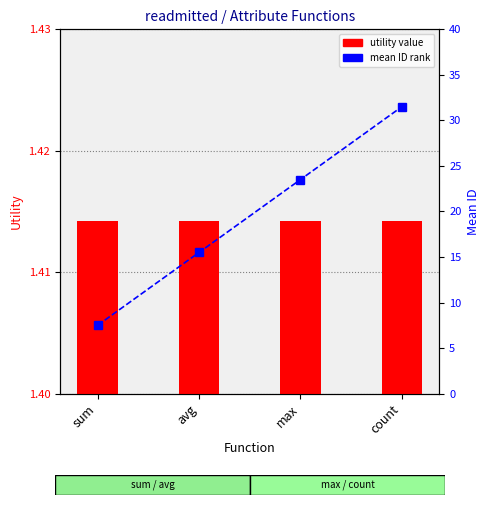

At which label is utility value closest to 1?

sum